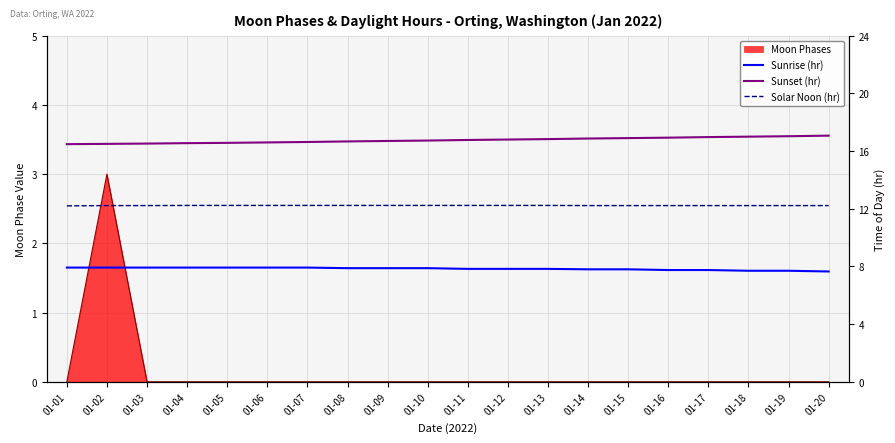

What is the sum of the Sunset (hr) values at 01-11 and 01-08?

33.4